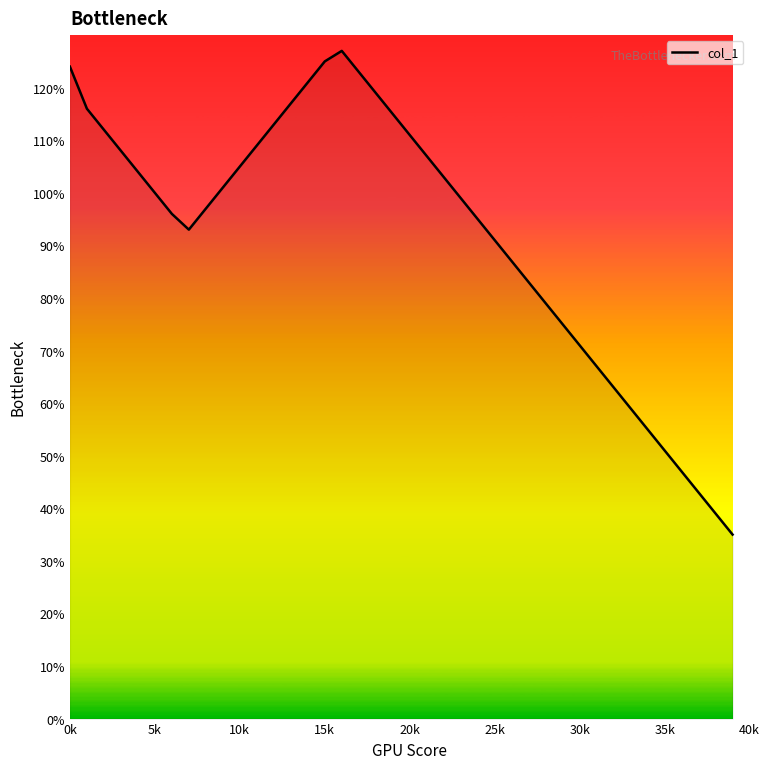

What is the difference between the maximum and minimum values?

92